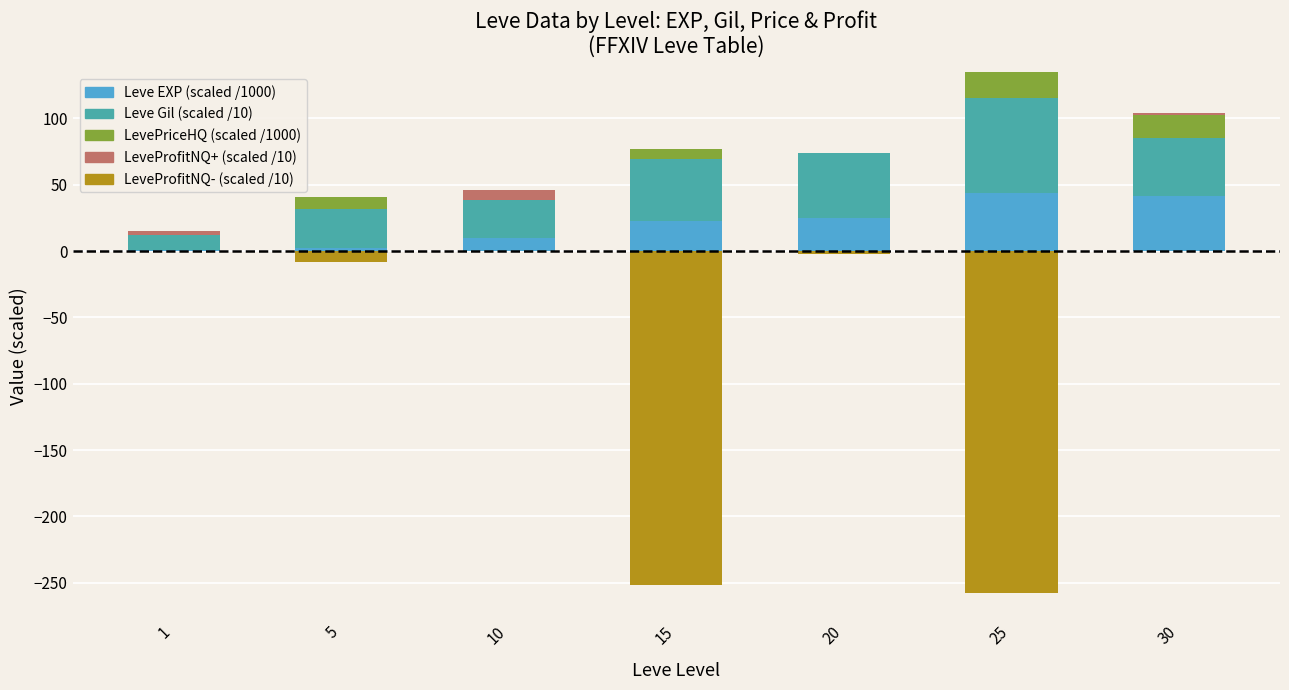

Which category has the highest value in the Leve EXP (scaled) series?

25